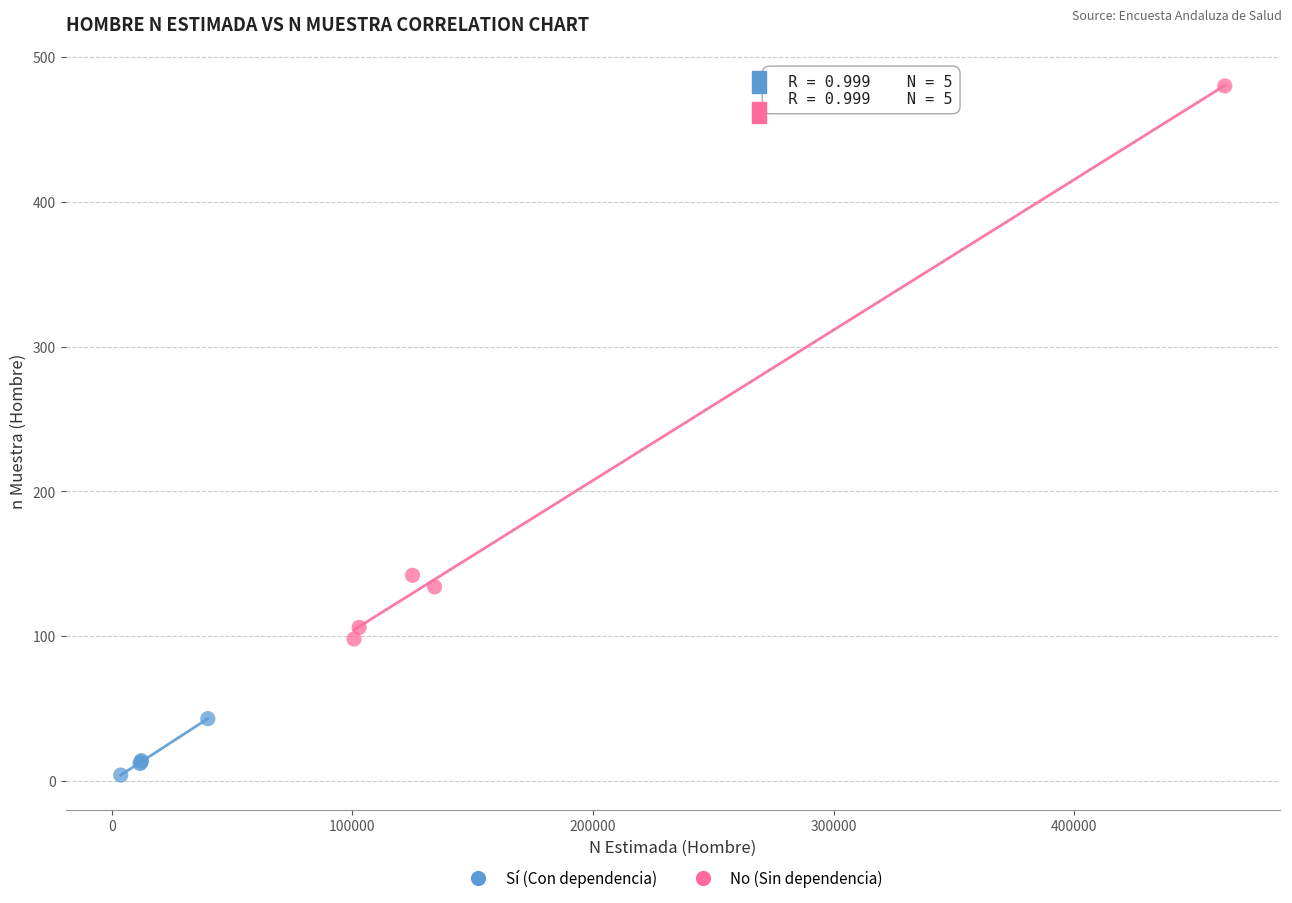

Which series contains the lowest Y value?

Sí (Con dependencia)